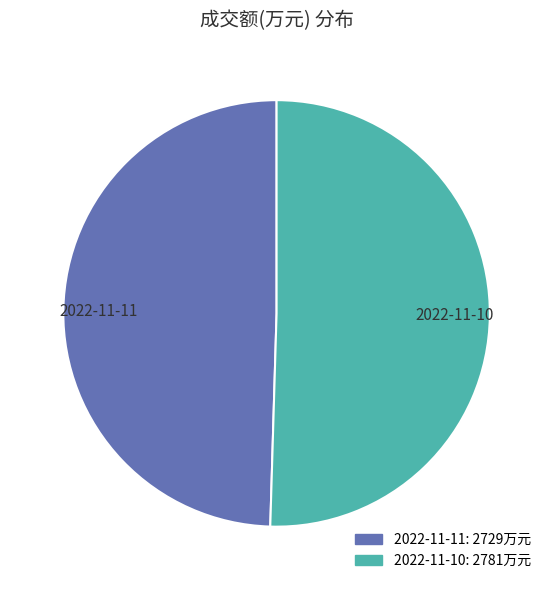

Between 2022-11-11 and 2022-11-10, which is larger?

2022-11-10